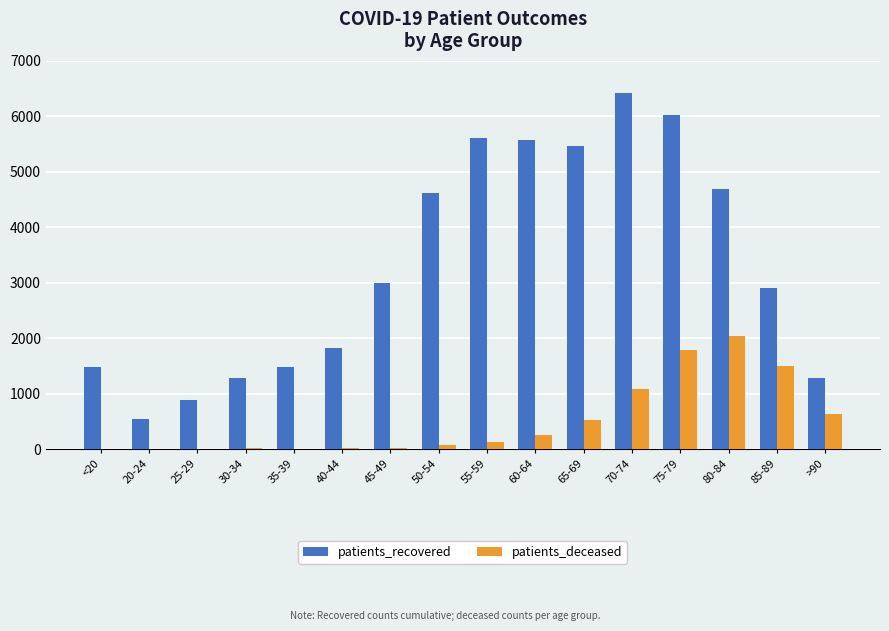

What is the sum of all patients_deceased values?

8058